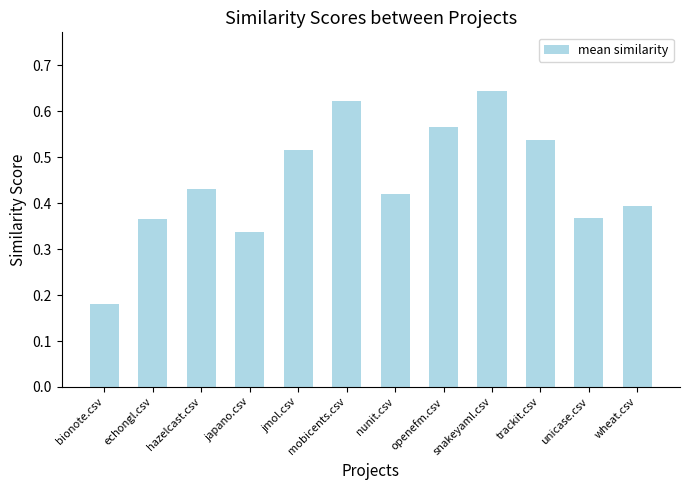

True or false: the data shows 0.2 at japano.csv.

False